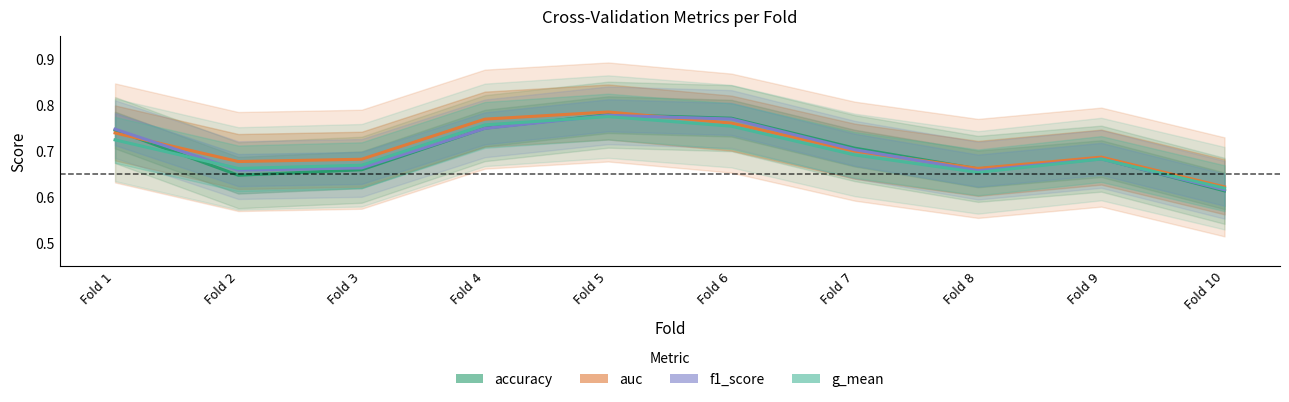

Between which two adjacent categories do accuracy and f1_score first intersect?

Fold 3 and Fold 4